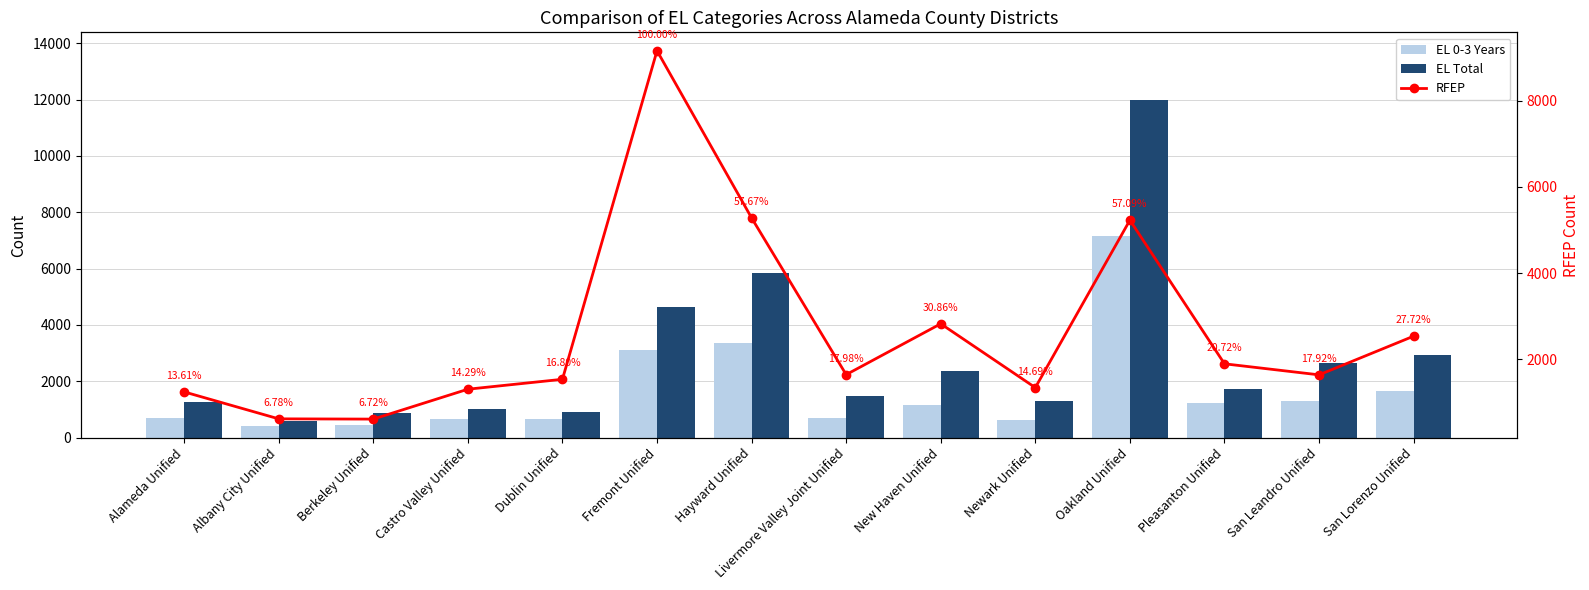

What is the sum of the EL 0-3 Years values at Oakland Unified and Newark Unified?

7799